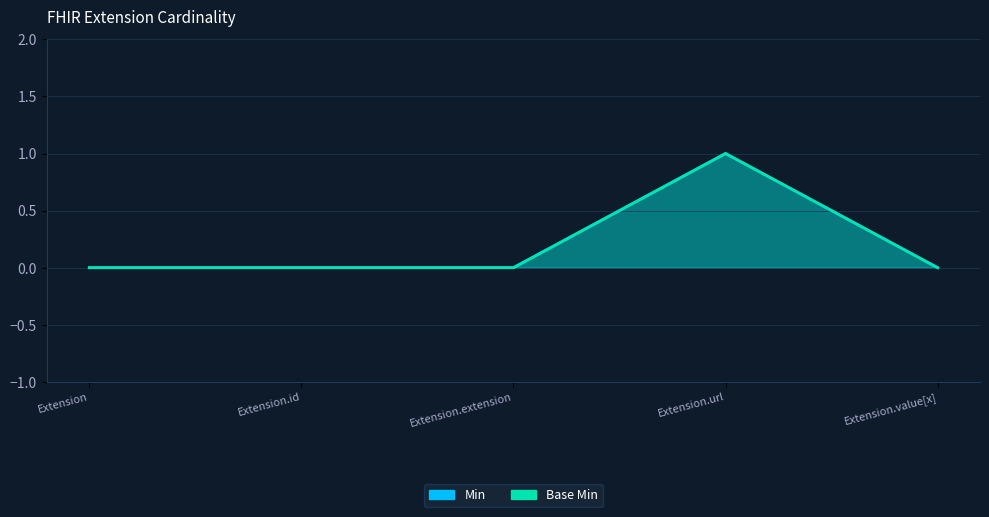

At which label does Min reach its minimum?

Extension